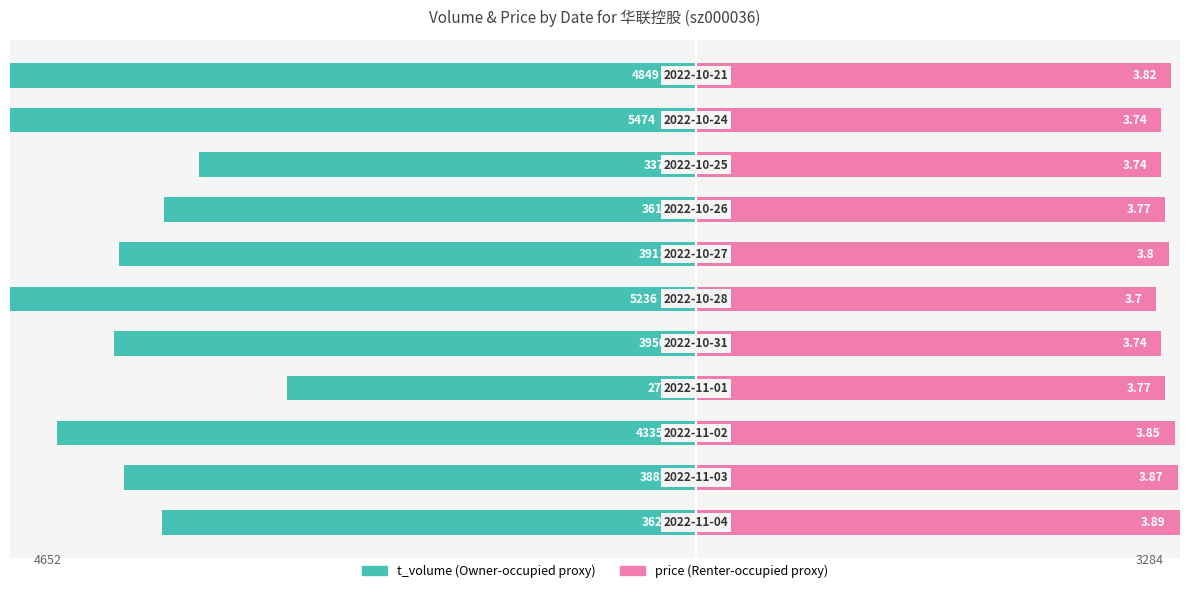

How many bars are there in each group?

2